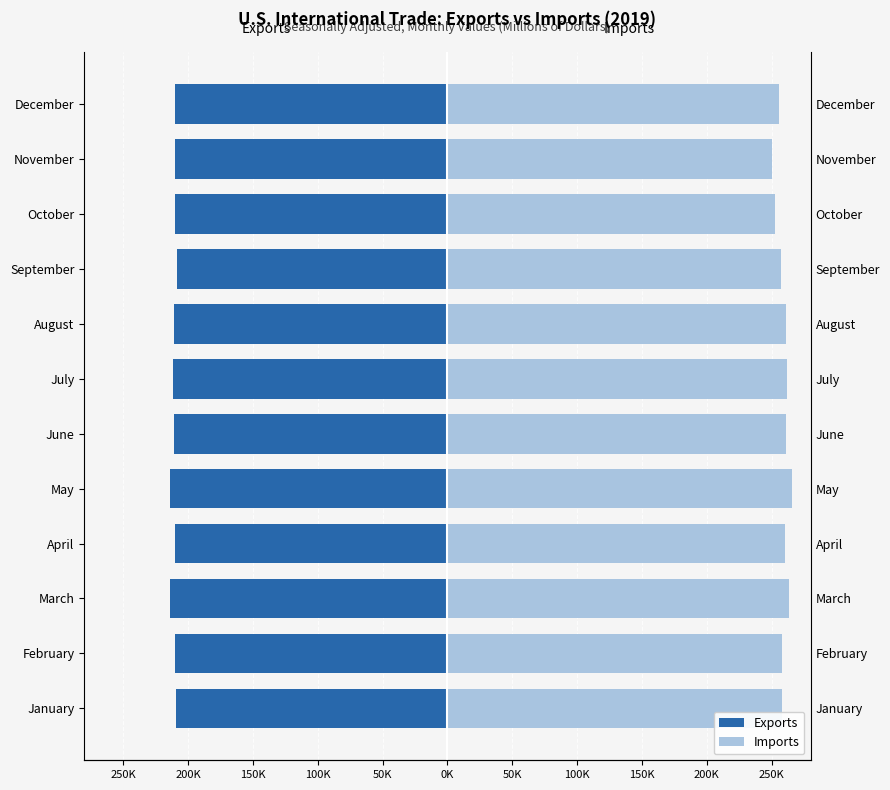

The value of Imports at July is 350086. True or false?

False